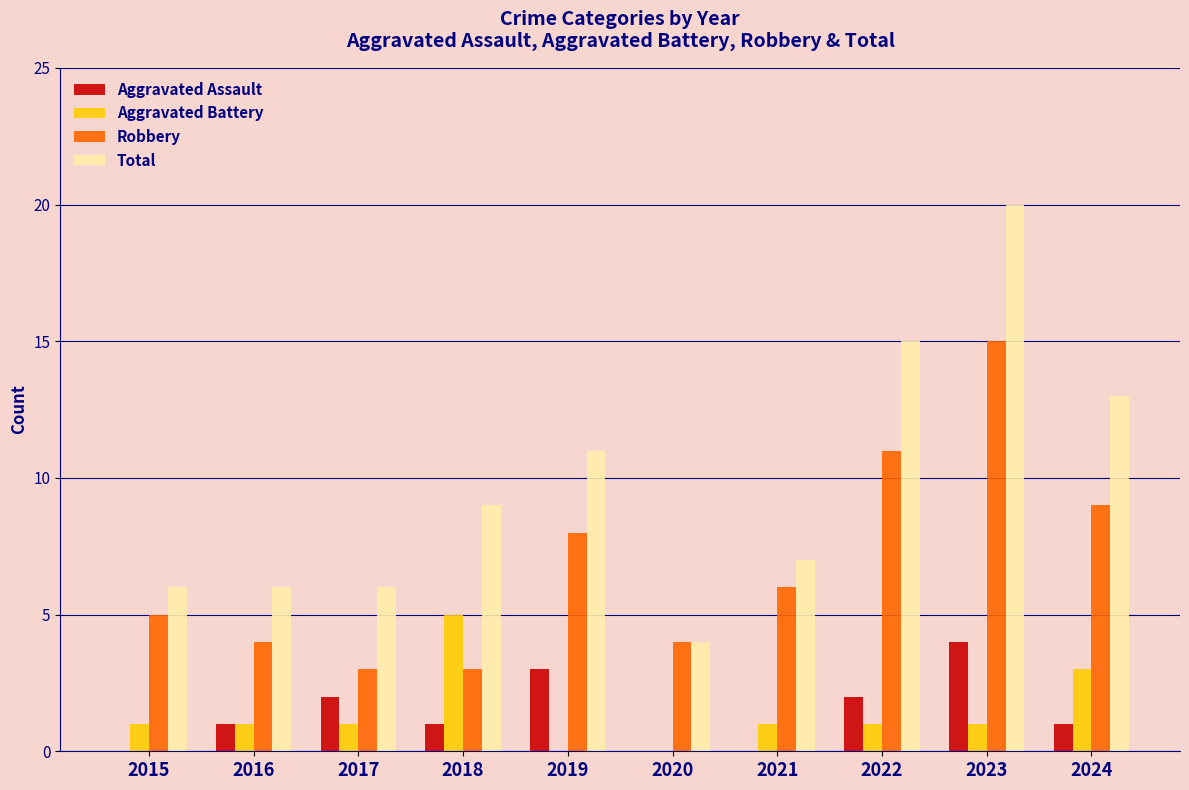

Which series changed the most between 2020 and 2022?

Total